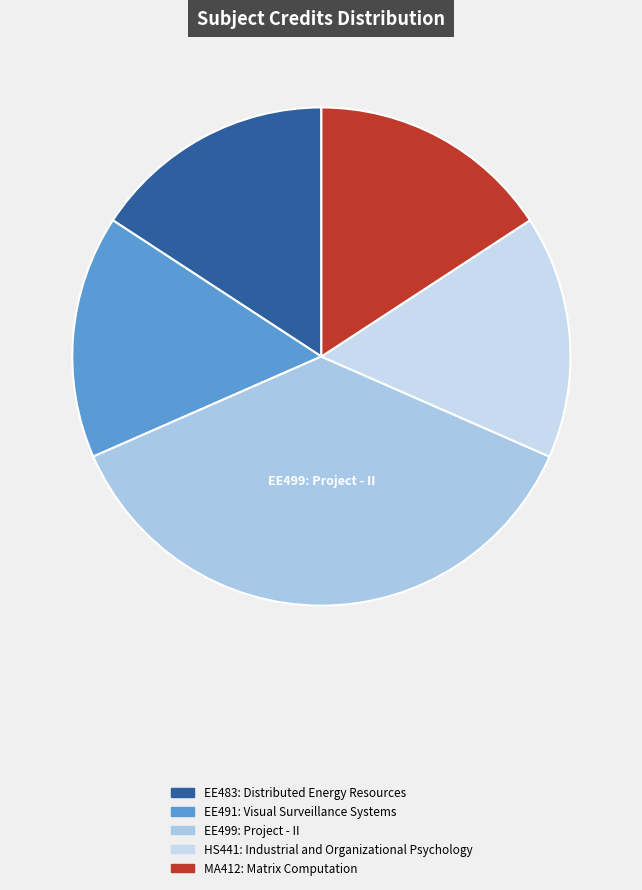

Is there a majority slice in this chart?

No